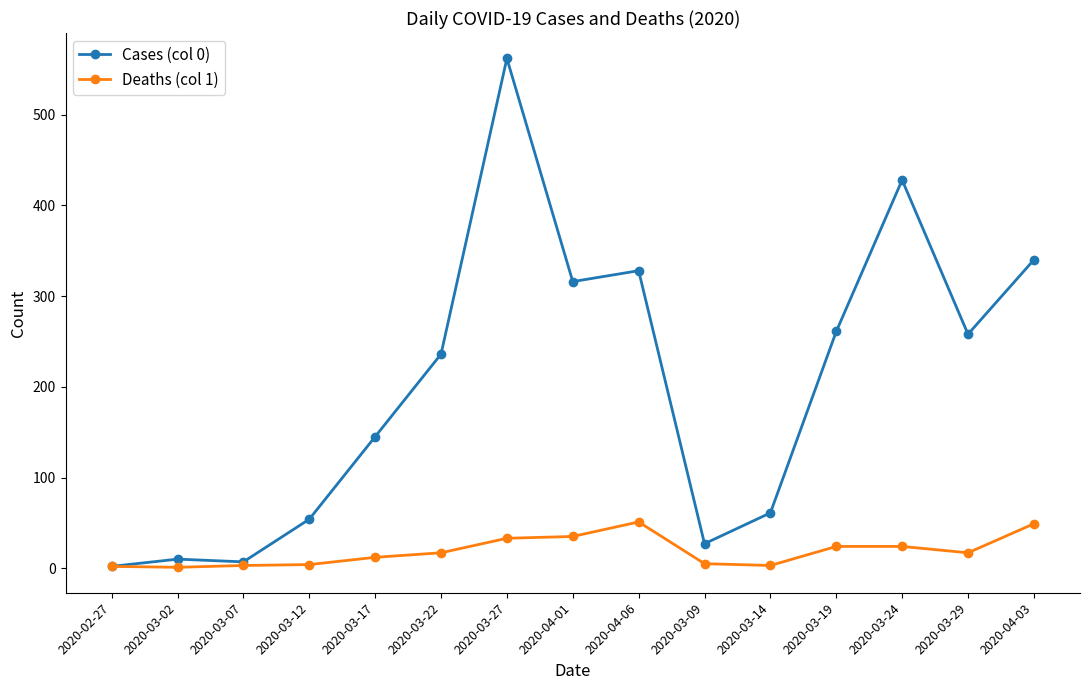

What is the label of the 4th point from the right?

2020-03-19